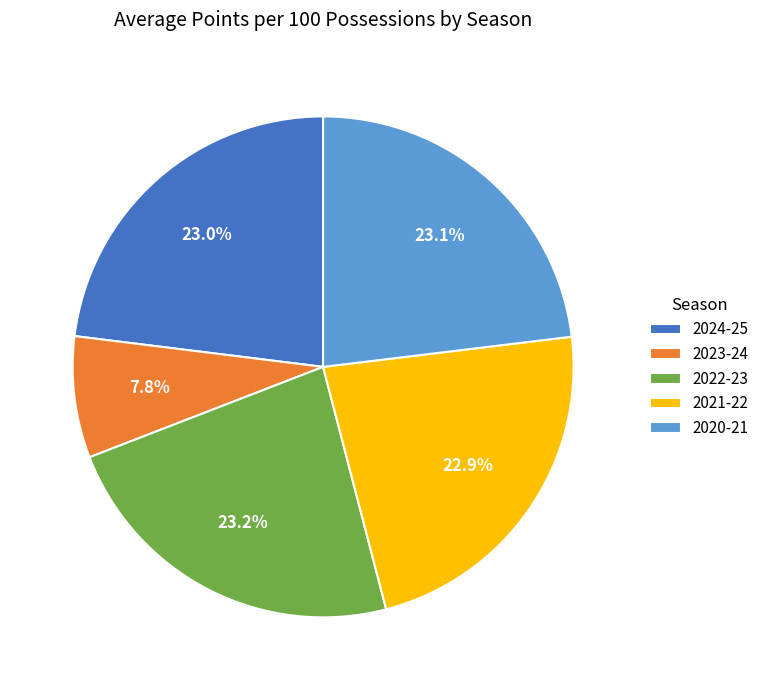

What portion of the pie excludes 2020-21?

76.9%